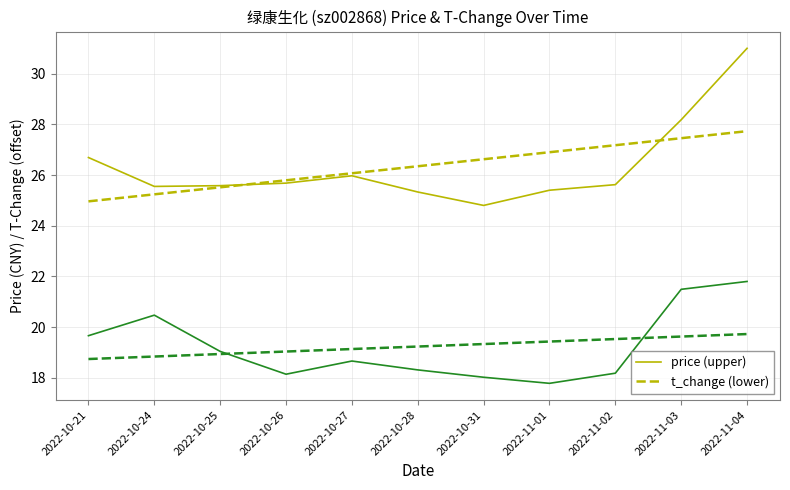

Which label corresponds to the largest value in the chart?

2022-11-04